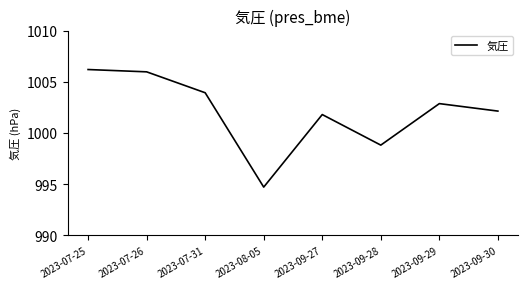

True or false: the data shows 1003.9 at 2023-07-31.

True